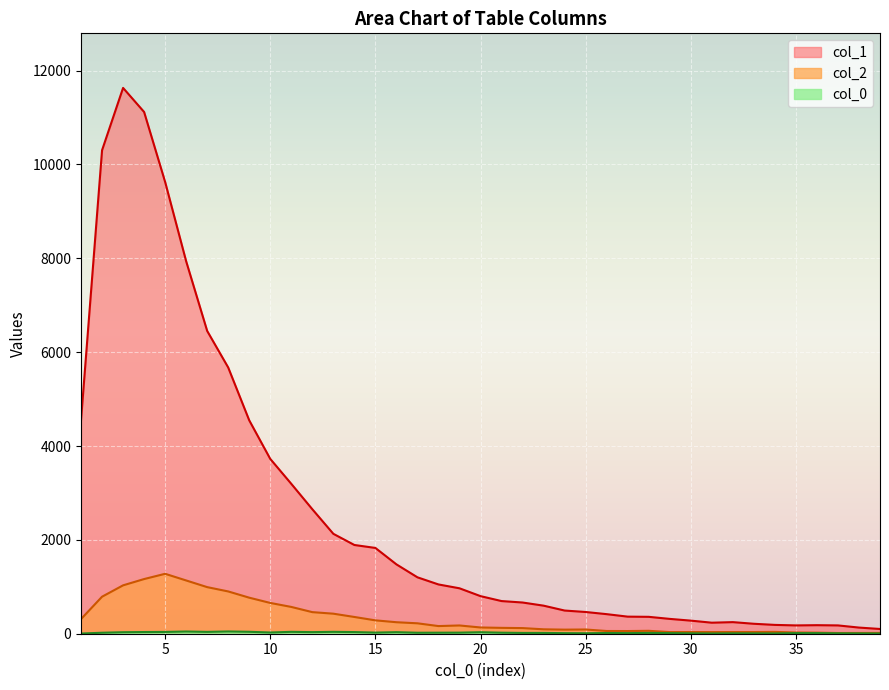

Is it true that col_1 equals 494 at 24?

True